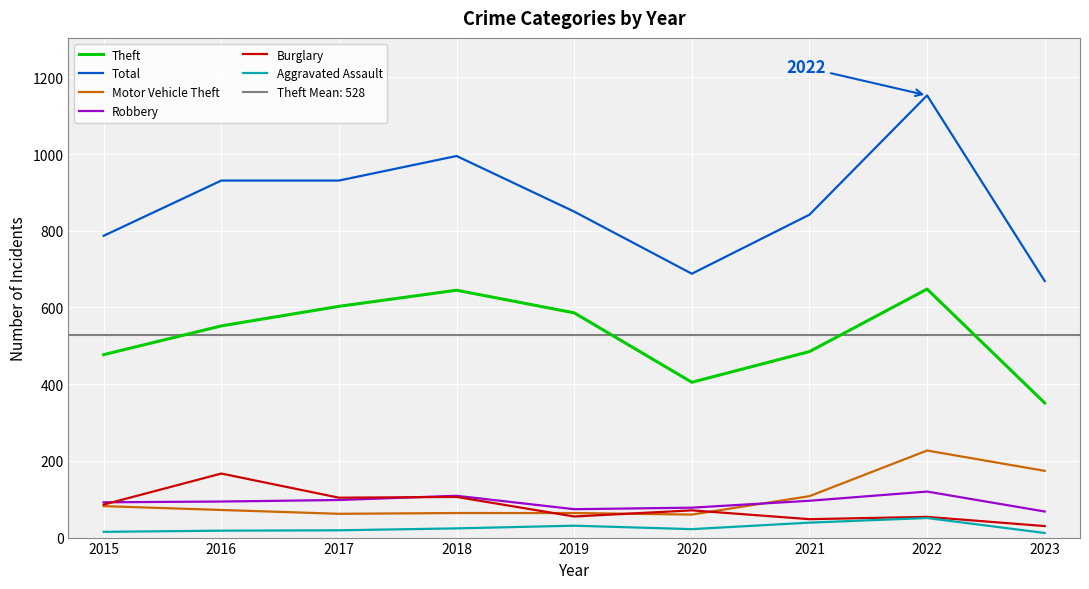

What value does the Burglary series have at 2019, to the nearest 5?

55